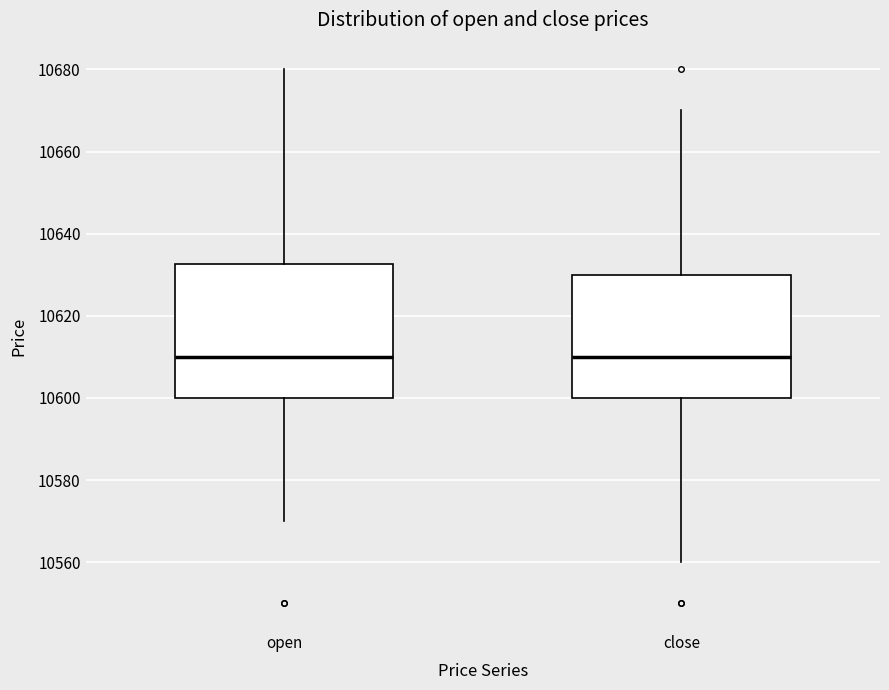

Where is the upper edge of the box for close on the y-axis? The values are not printed on the chart, so give them approximately, as read against the axis.

10630